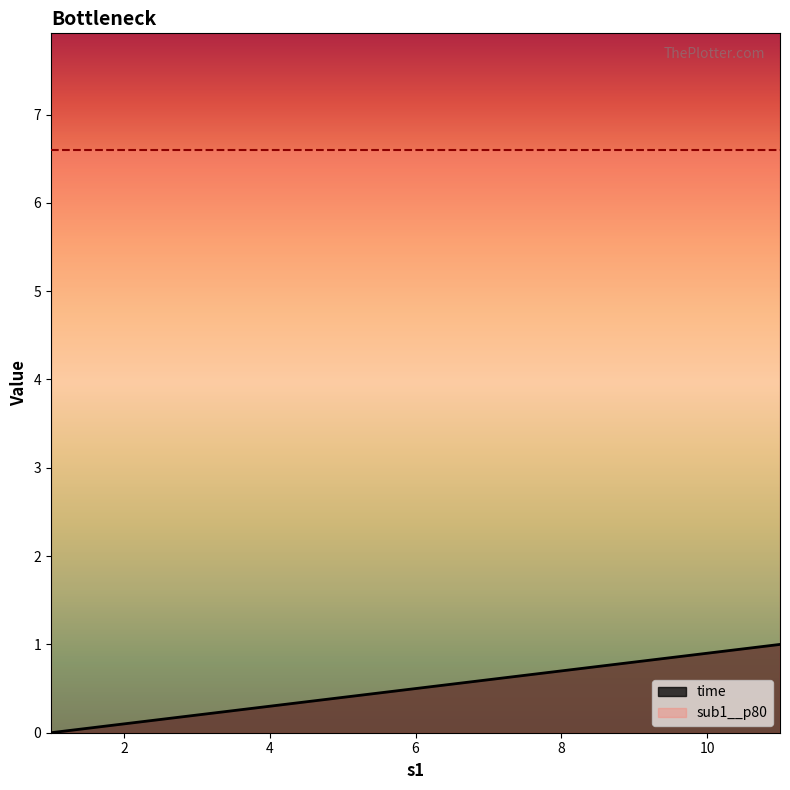

The chart shows a value of 0.6 at 5. True or false?

False